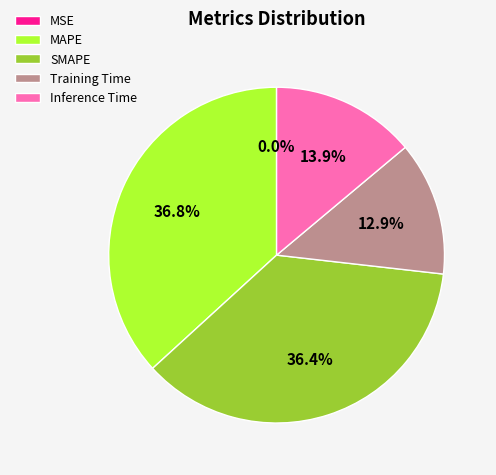

Is the sum of SMAPE and Training Time greater than half?

No